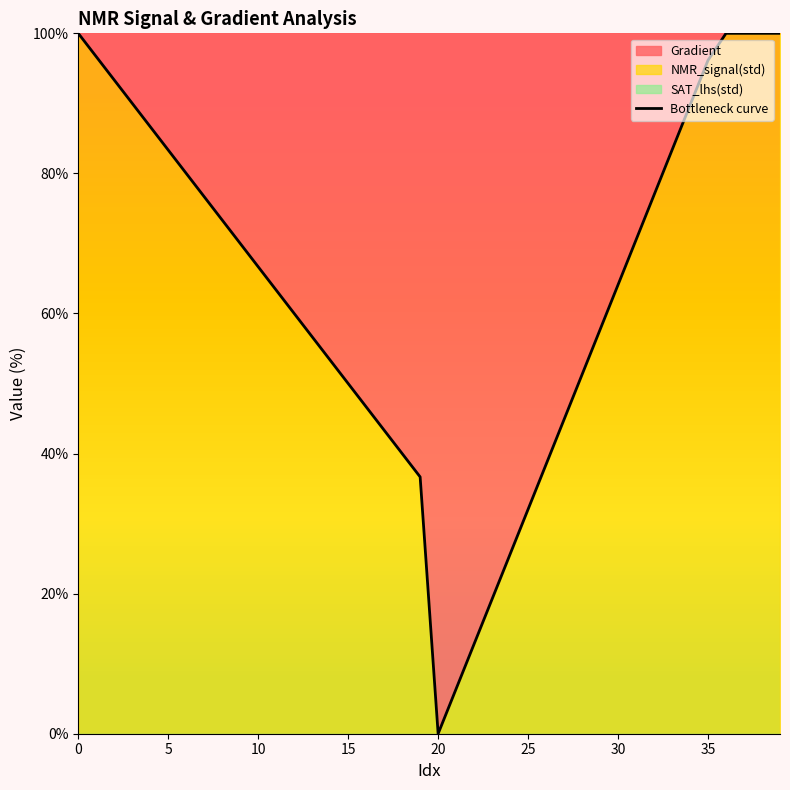

Which has a higher value, 14 or 35?

35